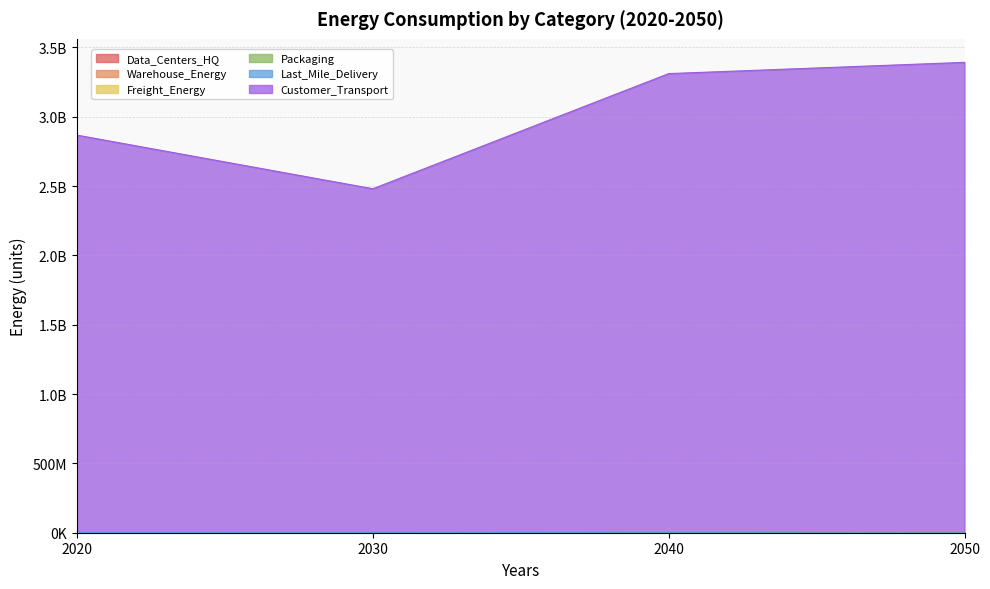

Reading right to left, what are all the values shown in this chart?

Data_Centers_HQ: 2050=470558.4	2040=375648.6	2030=309020.8	2020=260264.6
Warehouse_Energy: 2050=1129264.5	2040=901496.2	2030=741600.3	2020=624593.2
Freight_Energy: 2050=3961205.9	2040=3180010.0	2030=2663594.5	2020=2342503.0
Packaging: 2050=2927462.1	2040=2339553.0	2030=1934952.2	2020=1646816.8
Last_Mile_Delivery: 2050=1793950.4	2040=1434666.3	2030=1190562.7	2020=1019874.5
Customer_Transport: 2050=3392106374.9	2040=3311027491.5	2030=2480717571.1	2020=2867288048.6